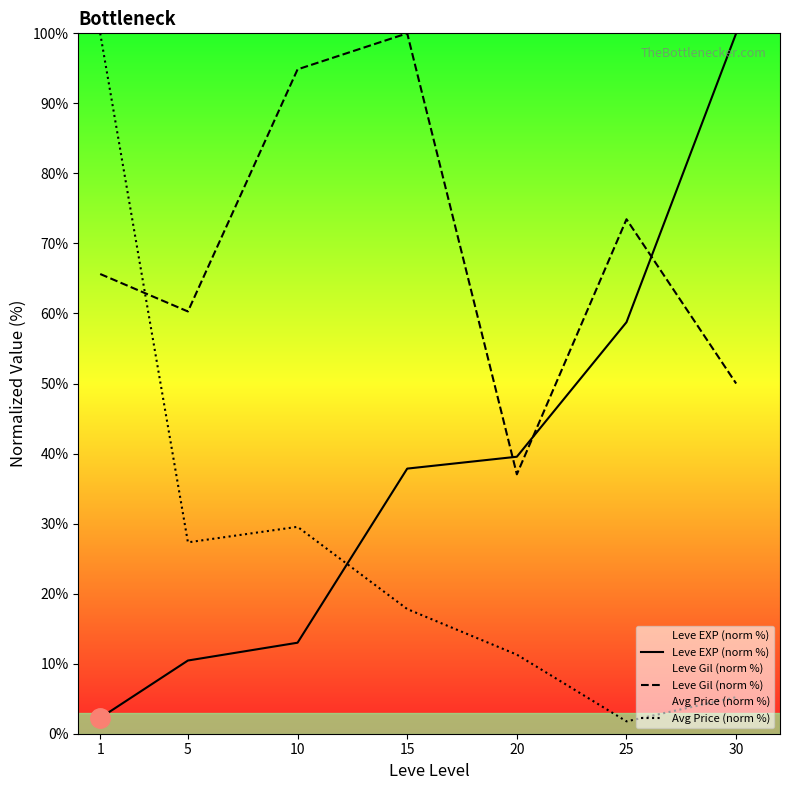

Reading left to right, extract all data points from this chart.

Leve EXP (norm %): 1=2.3	5=10.5	10=13.0	15=37.9	20=39.5	25=58.8	30=100.0
Leve Gil (norm %): 1=65.6	5=60.3	10=94.9	15=100.0	20=37.0	25=73.5	30=50.0
Avg Price (norm %): 1=100.0	5=27.3	10=29.5	15=17.8	20=11.3	25=1.8	30=5.2